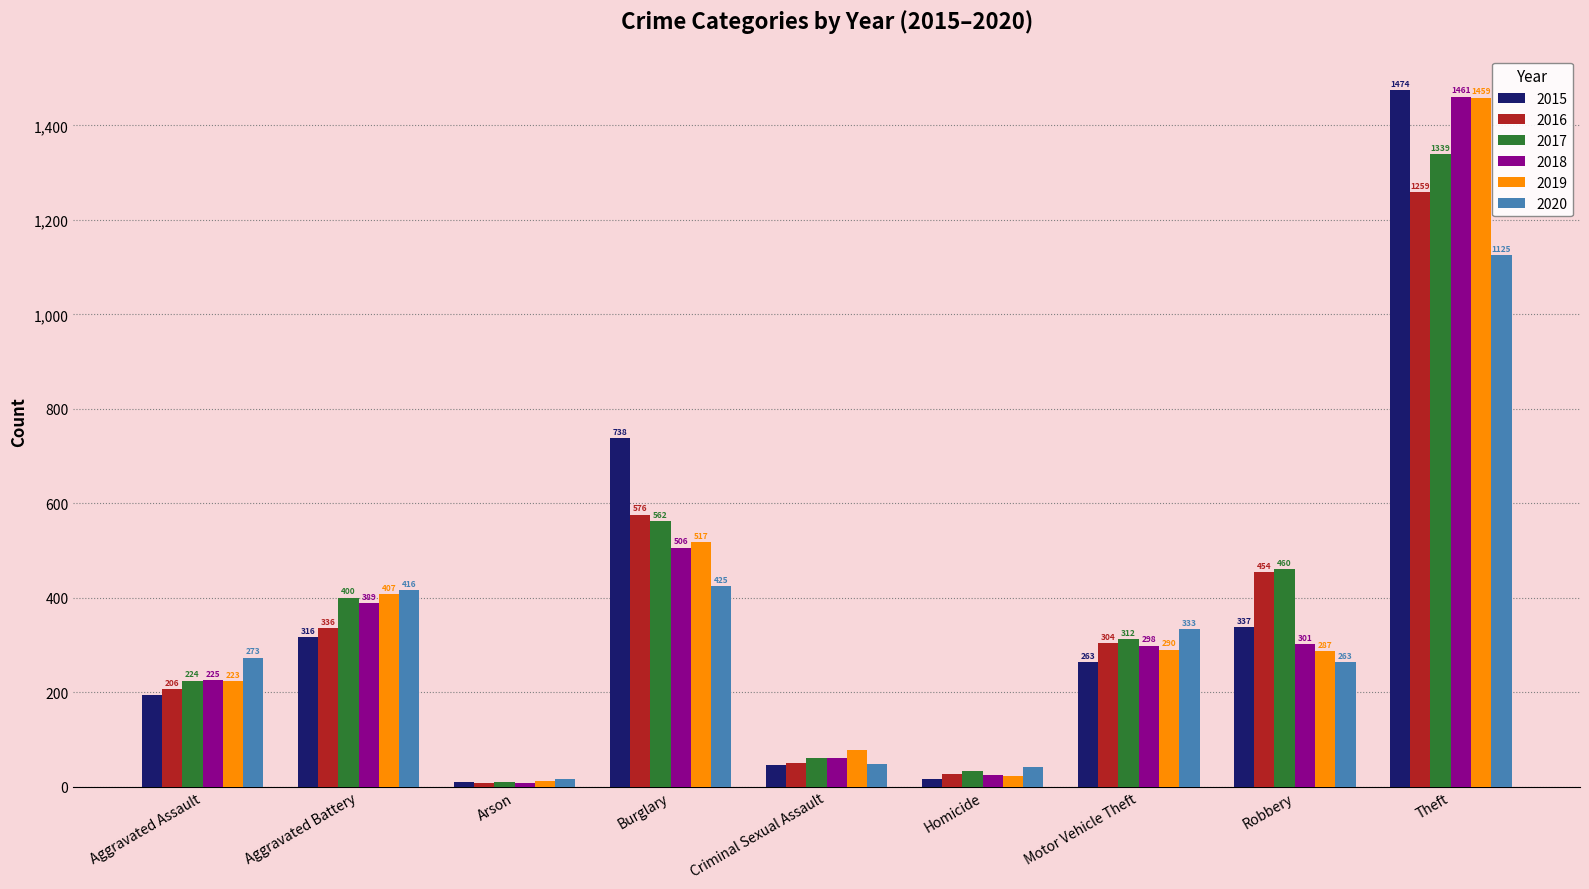

Which series has the largest total across all categories?

2017